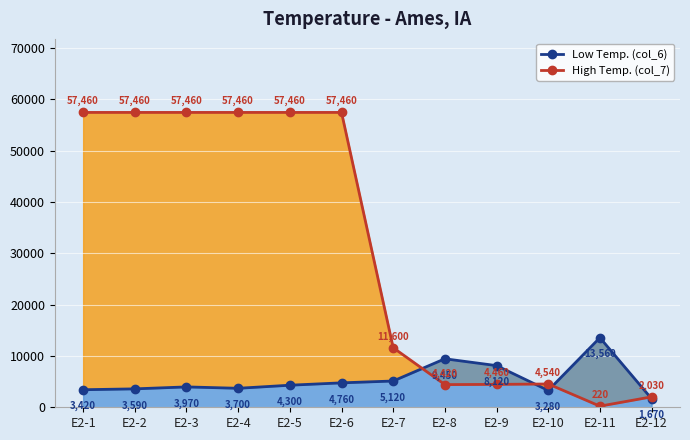

What is the maximum value shown in the chart?

57460